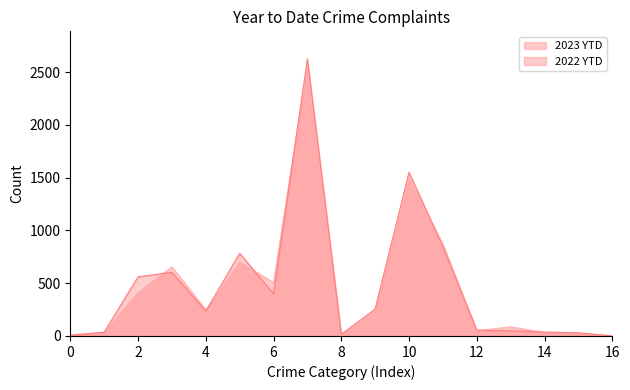

Rank the series at 6 from highest to lowest value.

2023 YTD, 2022 YTD